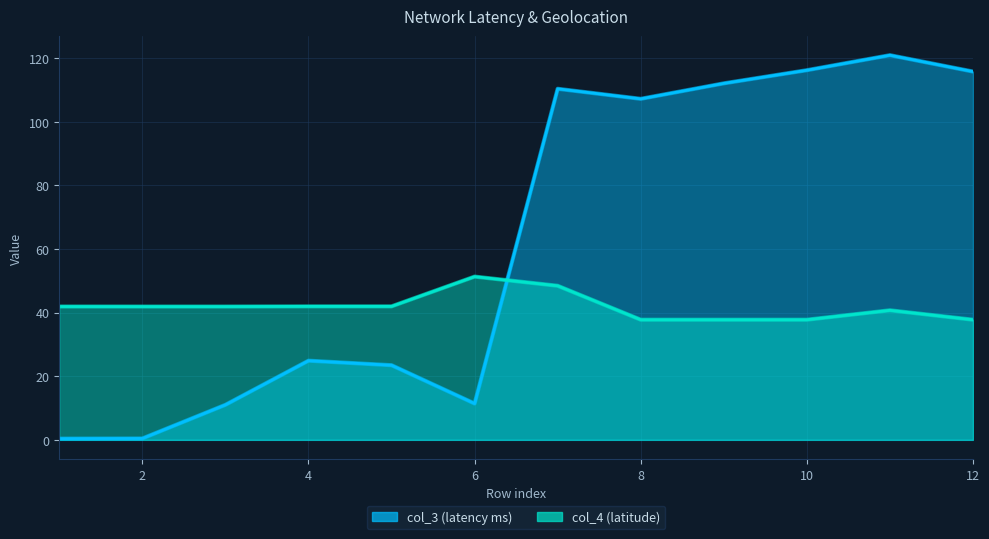

What are all the series names shown in the legend?

col_3, col_4